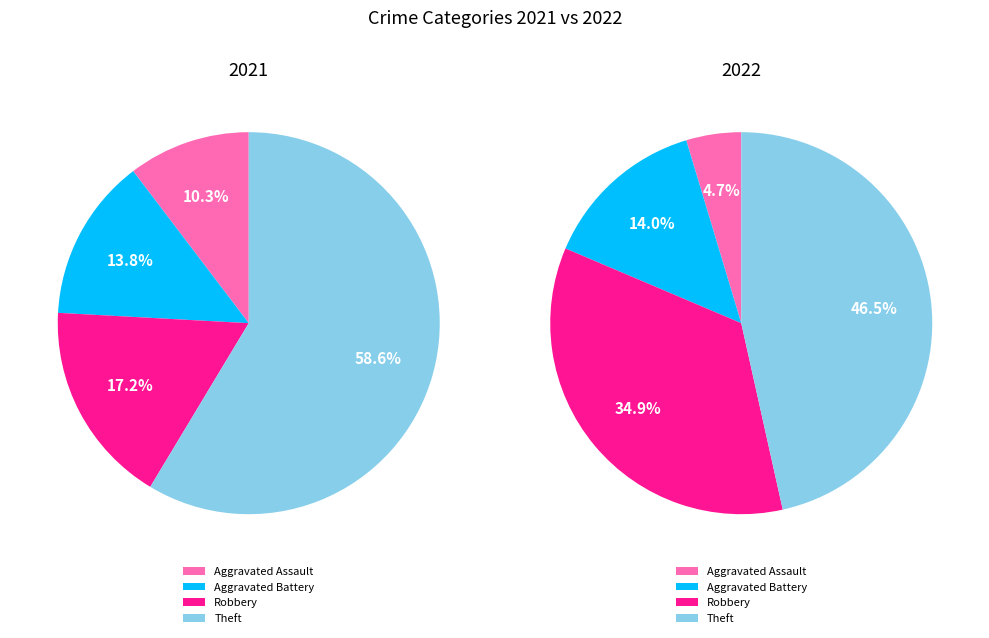

To the nearest percent, what is the difference between the values_2021 and values_2022 slice percentages?

9%